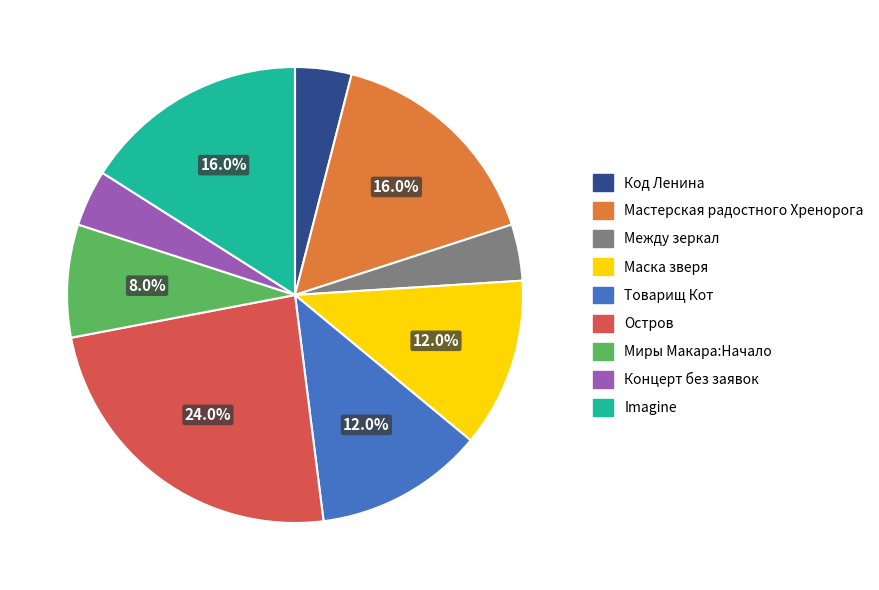

To the nearest percent, what is the difference between the Миры Макара:Начало and Код Ленина slice percentages?

4%